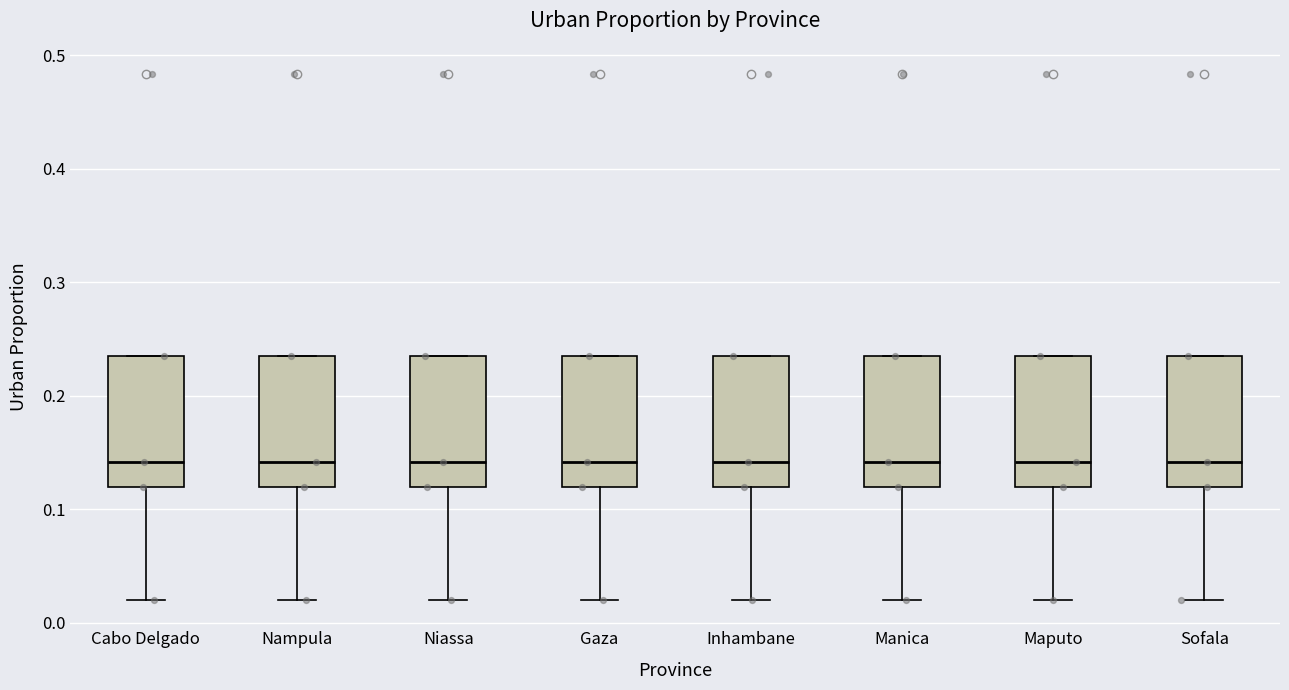

Reading left to right, read every box against the y-axis: the position of its median line, the range the box covers, and the ends of its whiskers. The values are not printed on the chart, so give them approximately, as read against the axis.

Cabo Delgado: median 0.14, box 0.12 to 0.24, whiskers 0.02 to 0.24
Nampula: median 0.14, box 0.12 to 0.24, whiskers 0.02 to 0.24
Niassa: median 0.14, box 0.12 to 0.24, whiskers 0.02 to 0.24
Gaza: median 0.14, box 0.12 to 0.24, whiskers 0.02 to 0.24
Inhambane: median 0.14, box 0.12 to 0.24, whiskers 0.02 to 0.24
Manica: median 0.14, box 0.12 to 0.24, whiskers 0.02 to 0.24
Maputo: median 0.14, box 0.12 to 0.24, whiskers 0.02 to 0.24
Sofala: median 0.14, box 0.12 to 0.24, whiskers 0.02 to 0.24